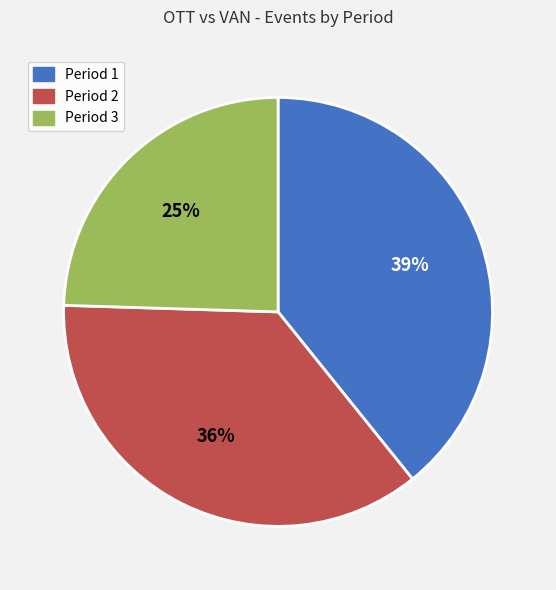

How many slices are in this pie chart?

3